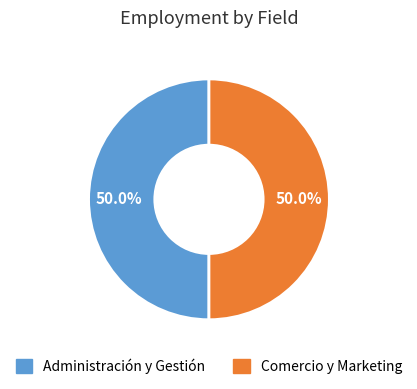

How many segments does this pie chart have?

2